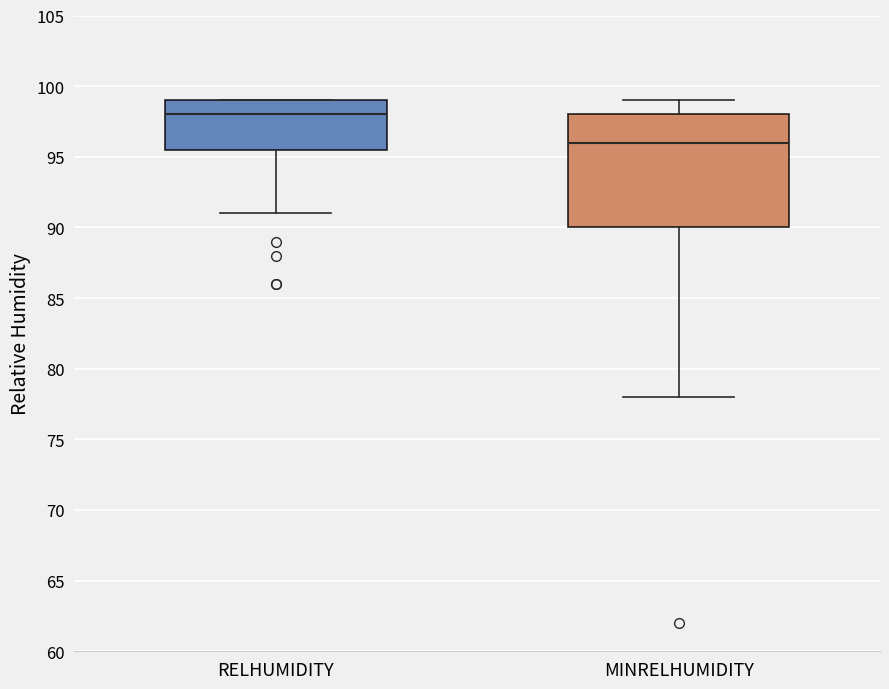

Which box is the tallest, from its lower edge to its upper edge?

MINRELHUMIDITY